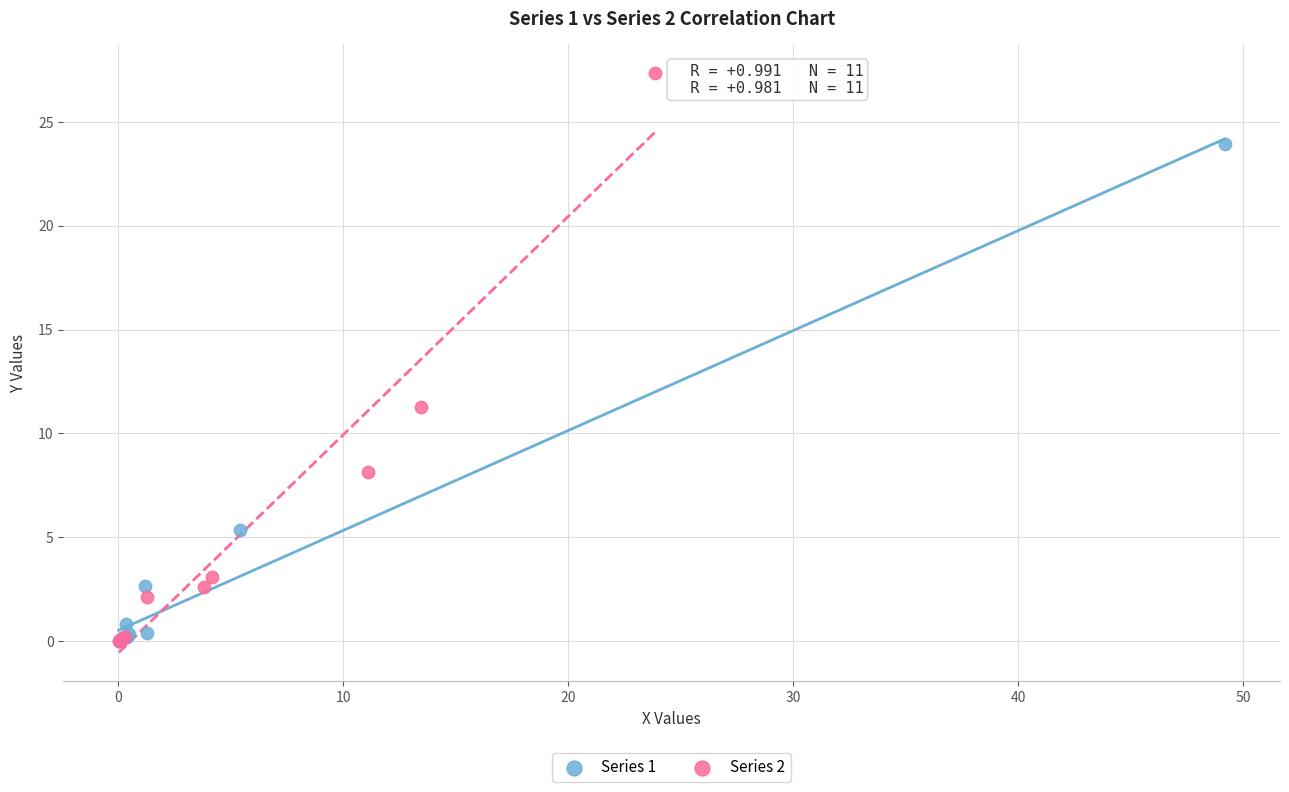

What are all the series names shown in the legend?

Series 1, Series 2